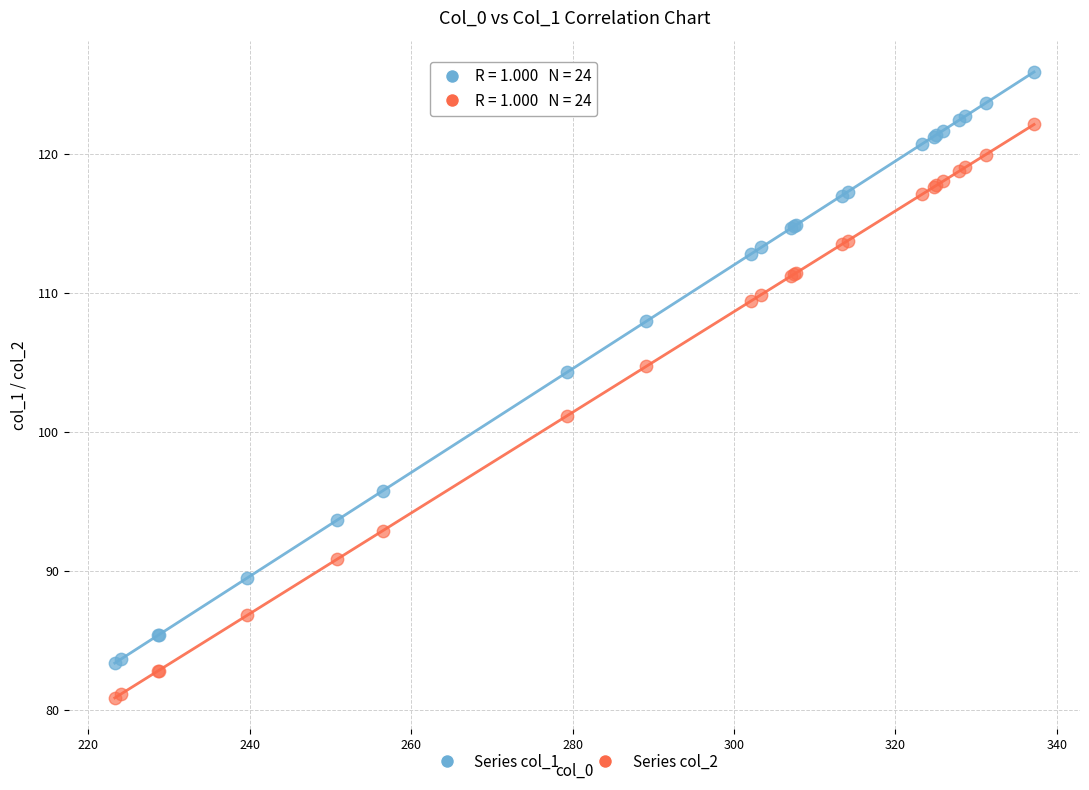

What are all the series names shown in the legend?

Series col_1, Series col_2